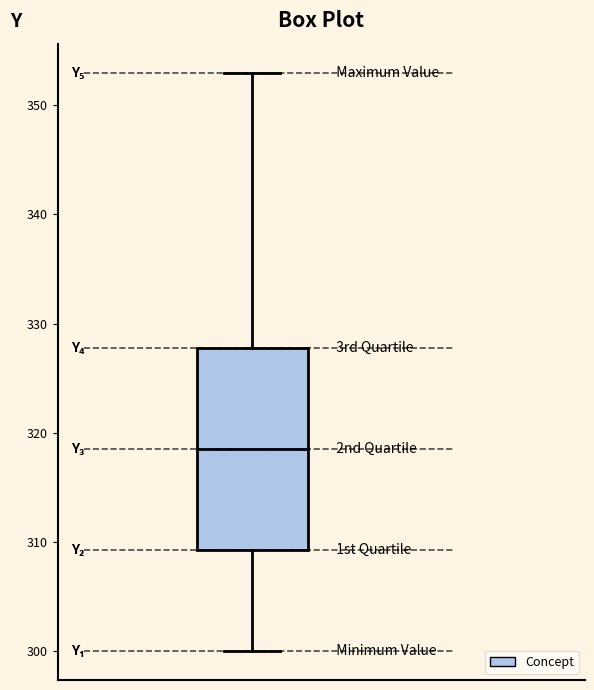

Transcribe this box plot: give where the median line is, the range the box spans, and where the two whiskers end, as read against the y-axis. The values are not printed on the chart, so give them approximately, as read against the axis.

median 319, box 309 to 328, whiskers 300 to 353